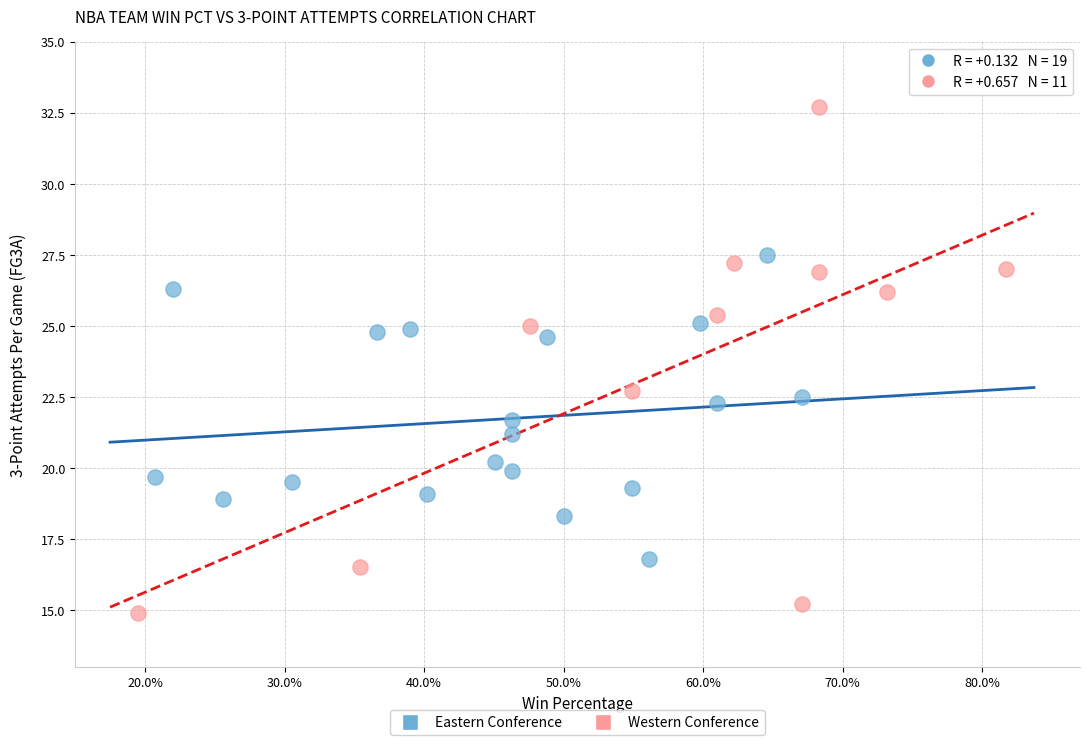

Which series reaches the minimum Y coordinate?

Western Conference